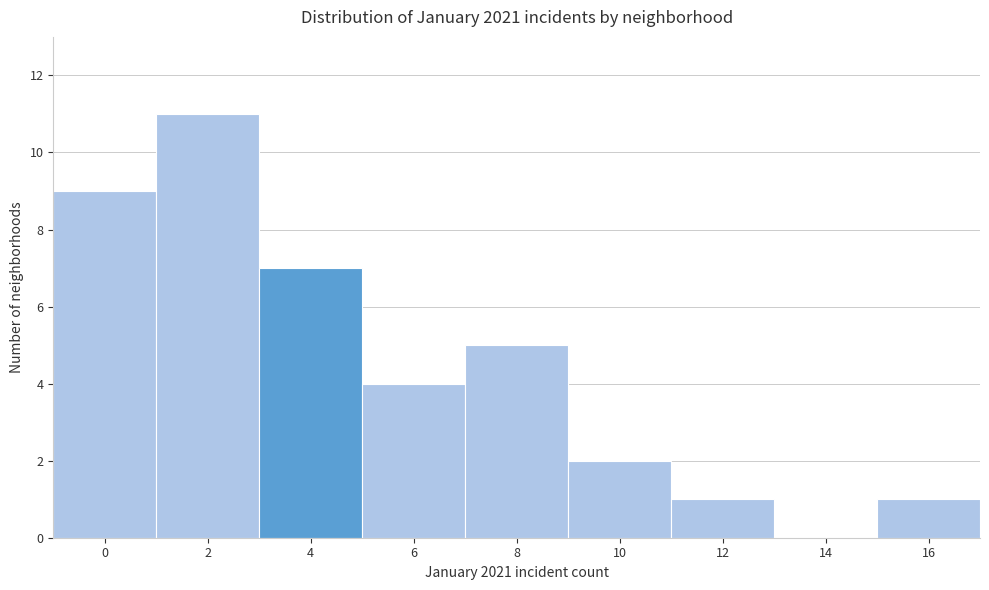

Reading left to right, transcribe all the data shown in this chart.

0=9	2=11	4=7	6=4	8=5	10=2	12=1	14=0	16=1